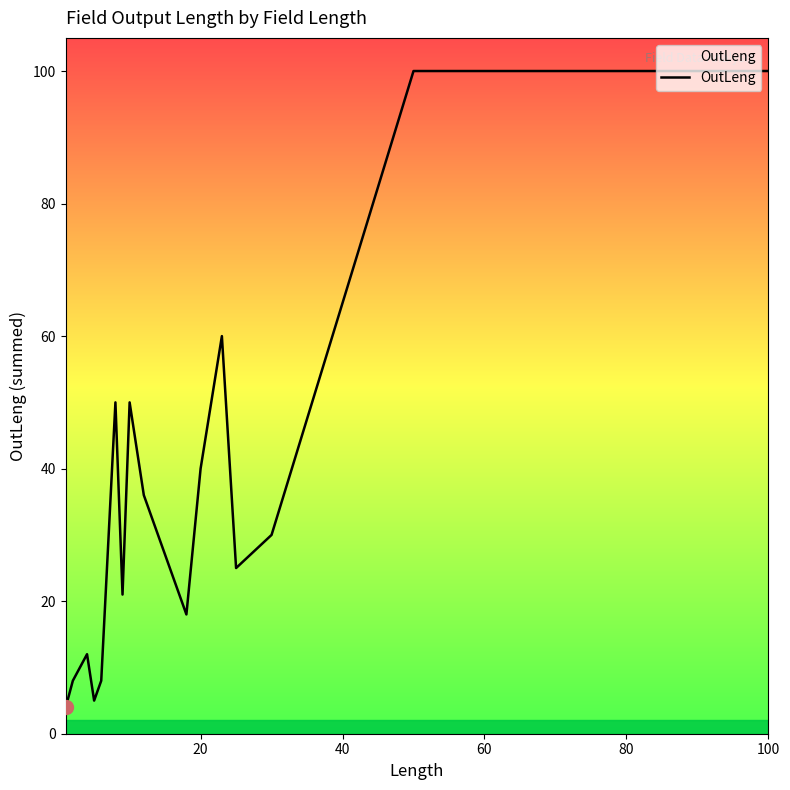

What is the difference between the maximum and second lowest values?

95